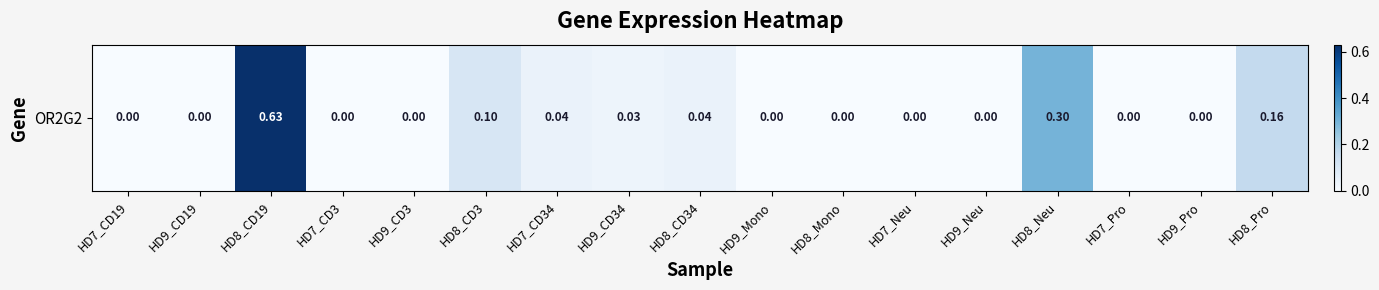

Which category has the highest value across all series?

HD8_CD19